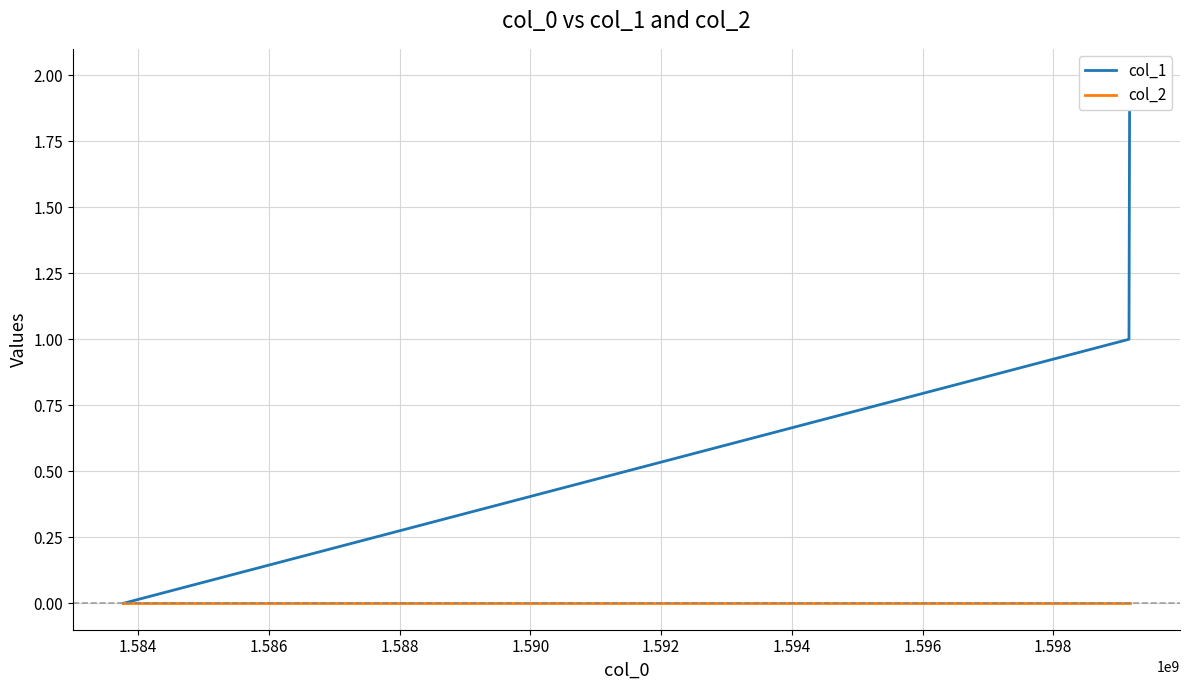

How many data points in col_1 are above 1?

1